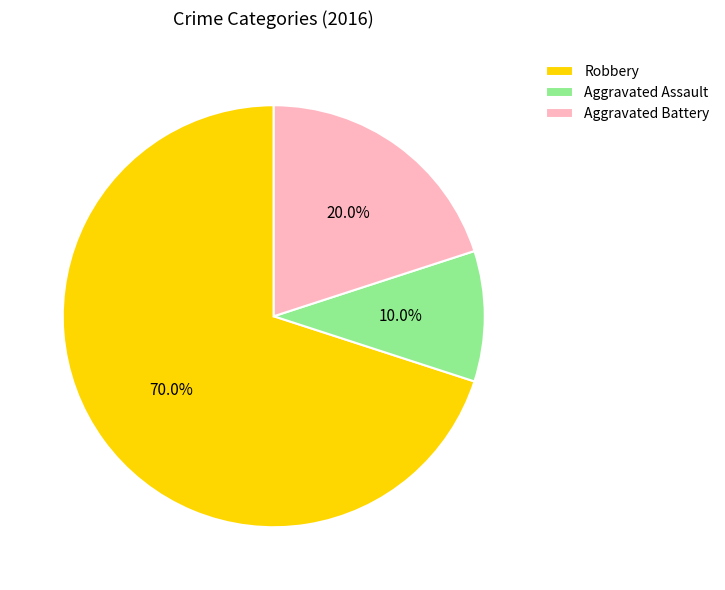

What is the ratio of the value at Aggravated Battery to the value at Robbery?

0.3